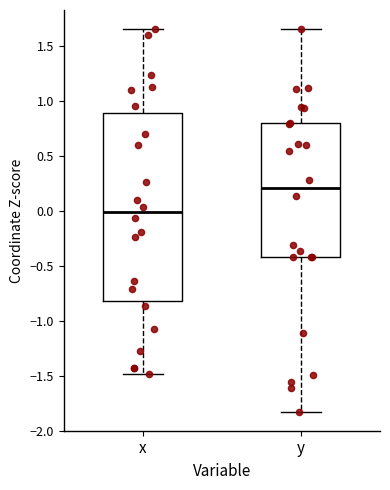

Where is the lower edge of the box for y on the y-axis? The values are not printed on the chart, so give them approximately, as read against the axis.

-0.40